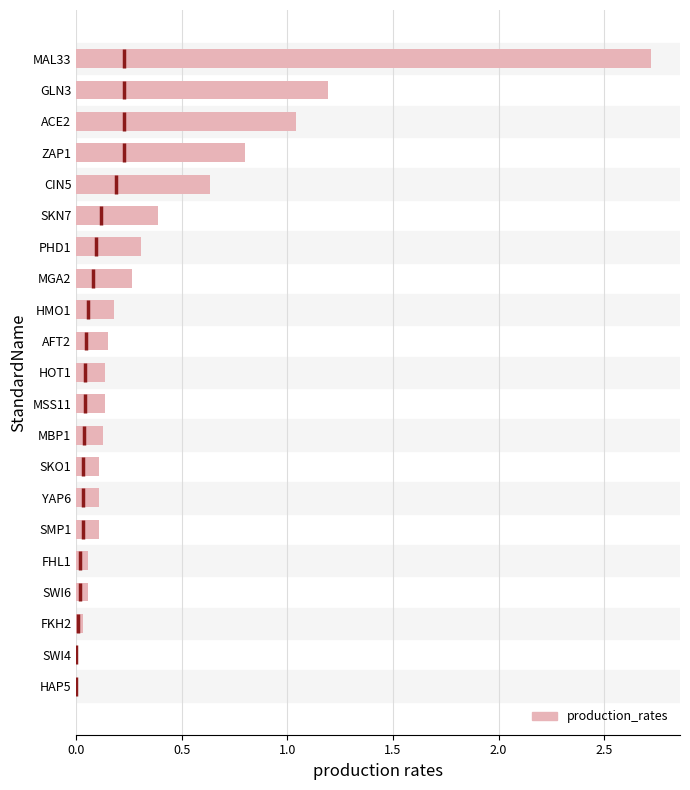

Which has a higher value, PHD1 or YAP6?

PHD1